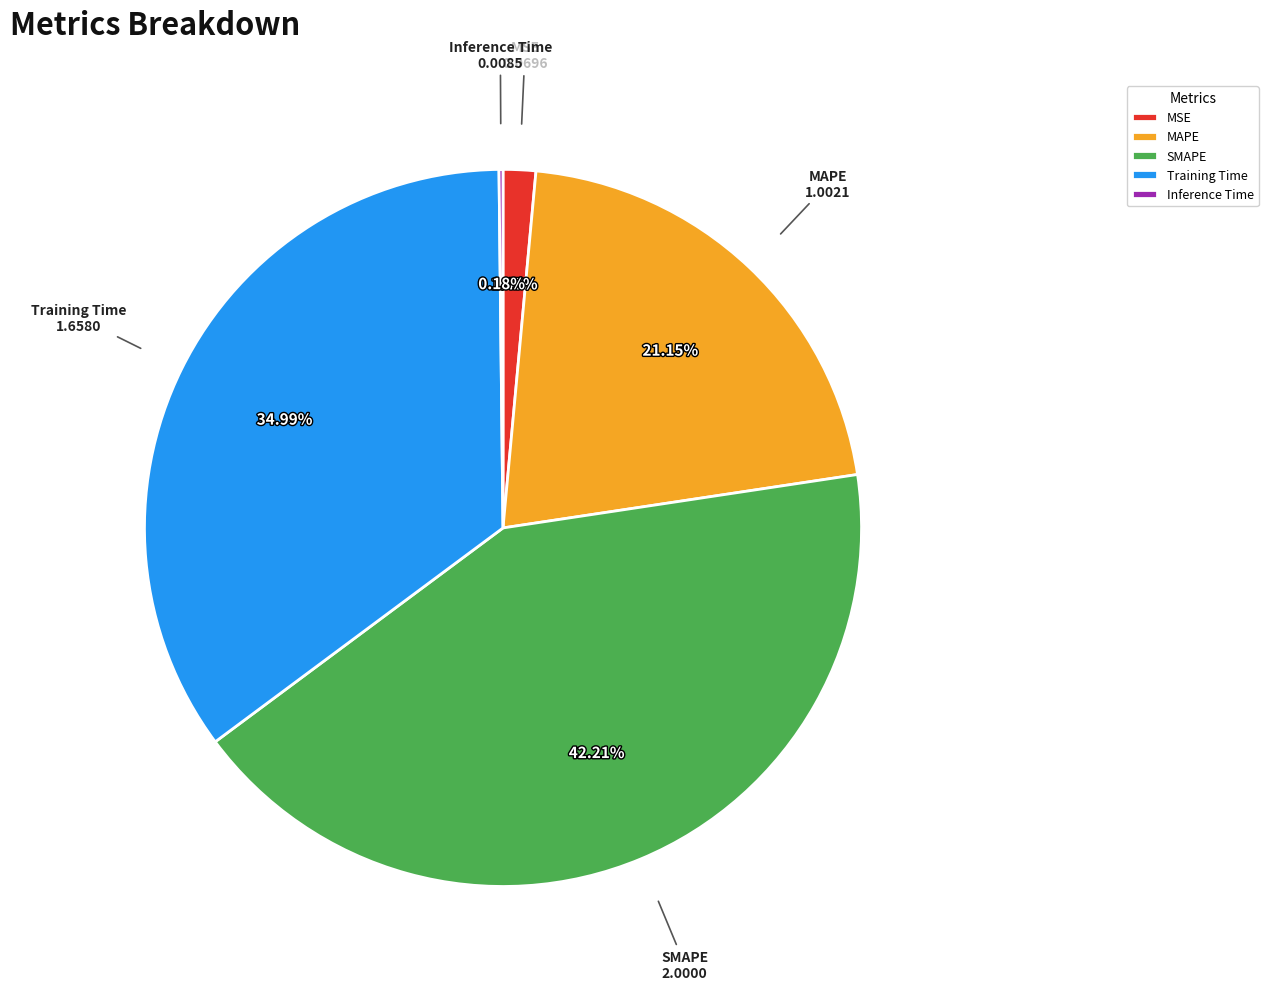

What percentage is the SMAPE slice, to the nearest percent?

42%